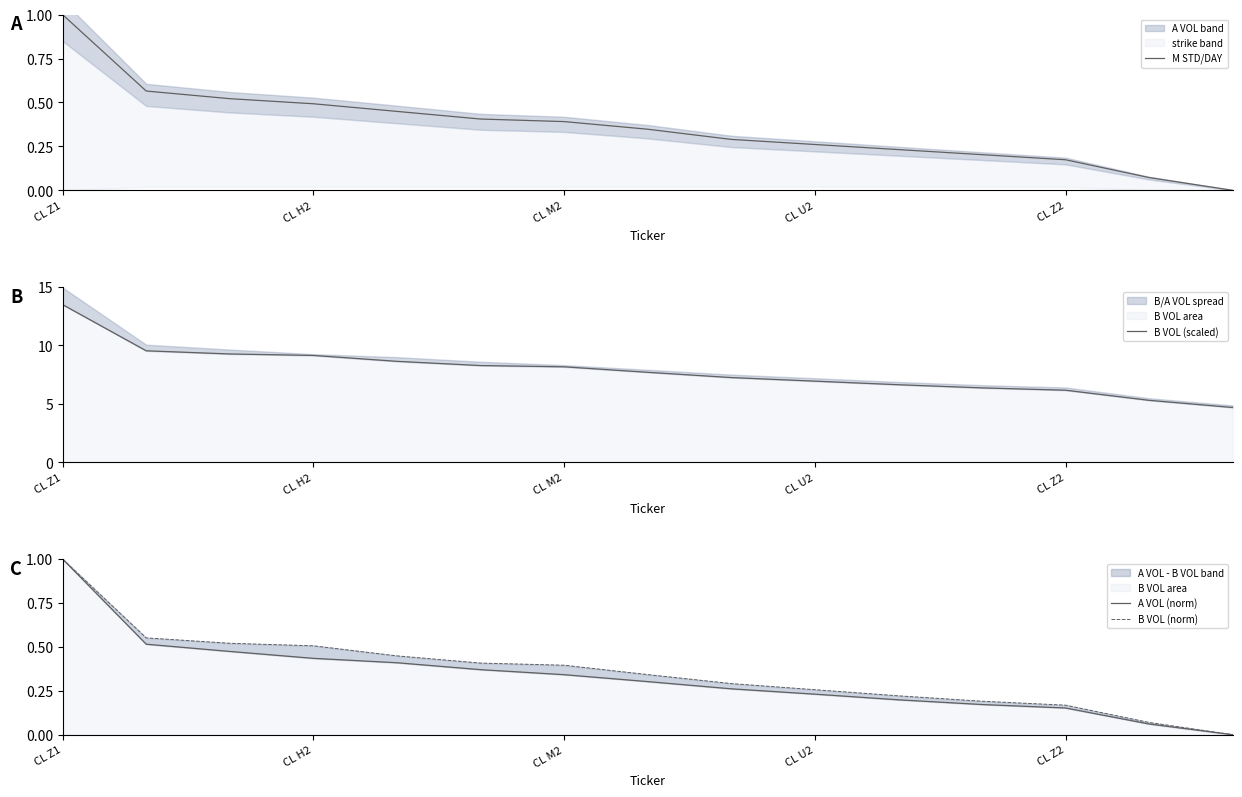

Does the chart have visible grid lines?

No